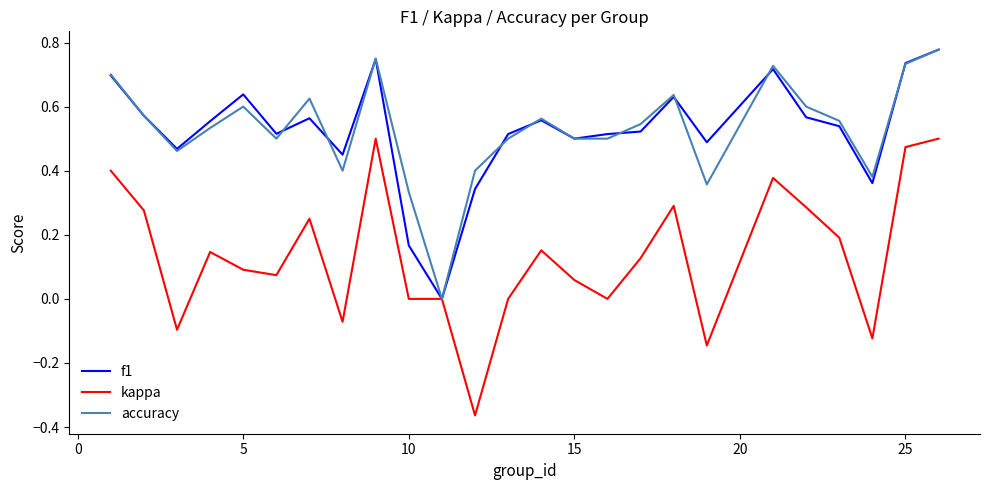

Which series has the largest range (max minus min)?

kappa